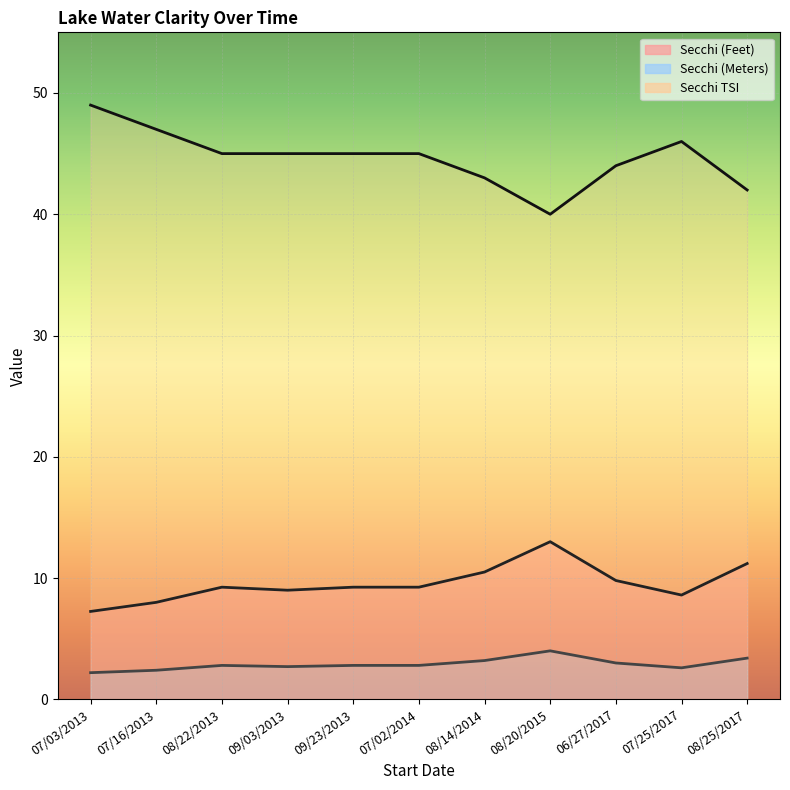

How many categories are shown in the chart?

11